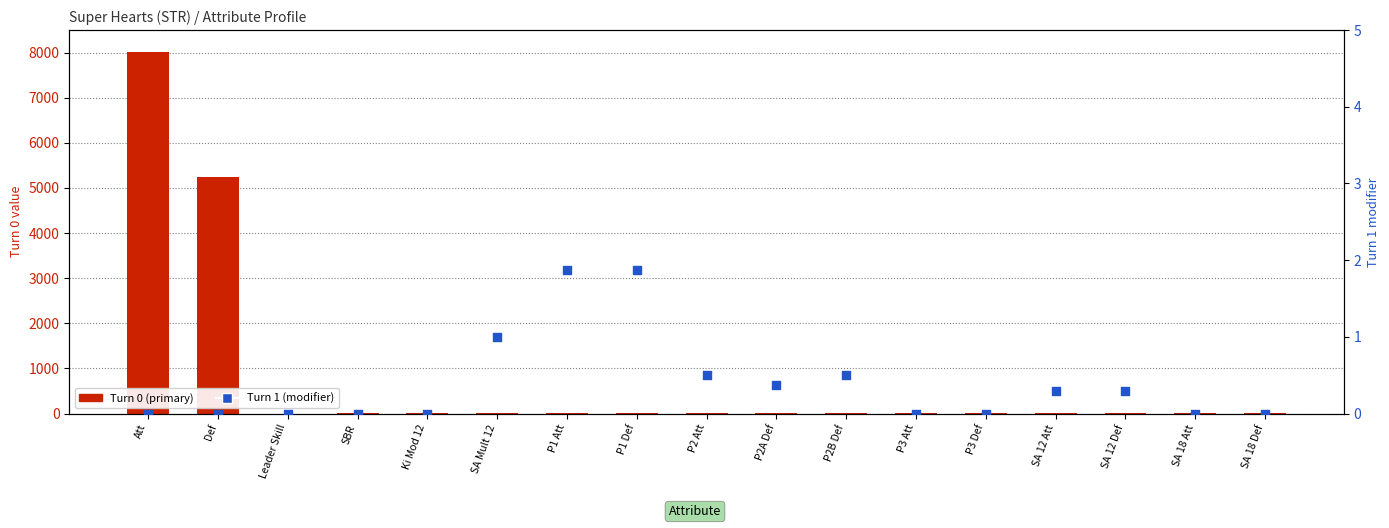

Which series reaches the maximum Y coordinate?

Turn 0 (primary)